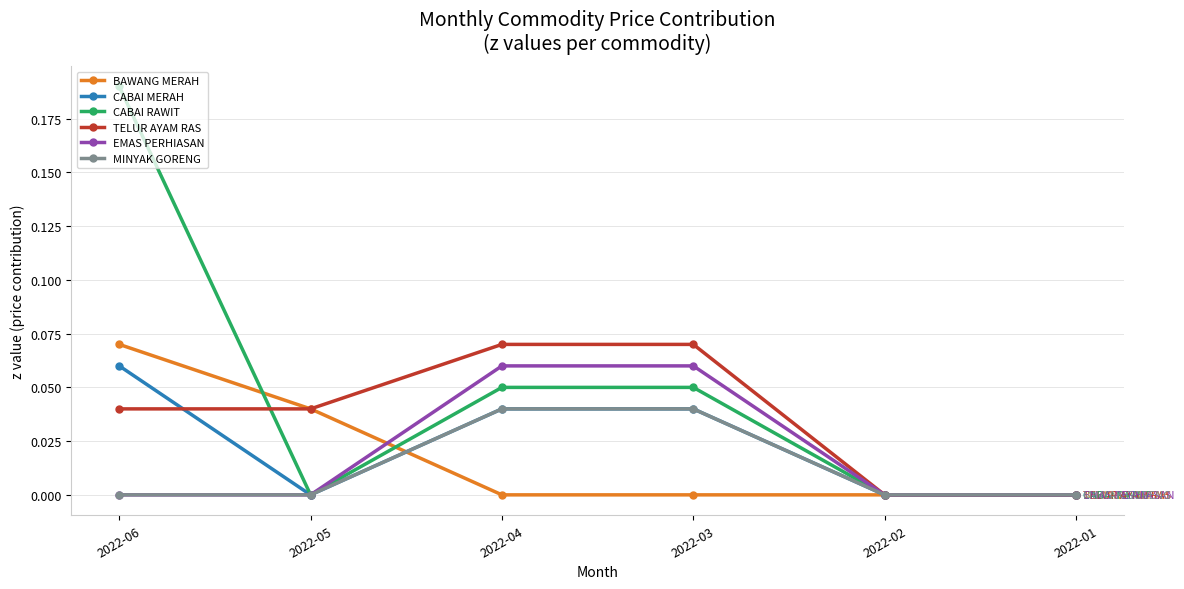

Which series has the largest total across all categories?

CABAI RAWIT